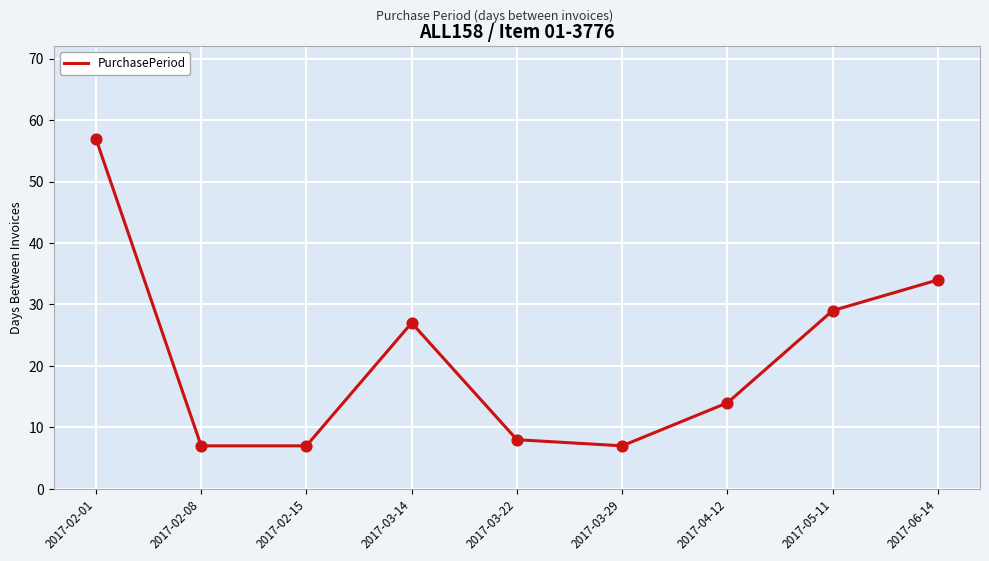

Between 2017-02-08 and 2017-06-14, which is larger?

2017-06-14